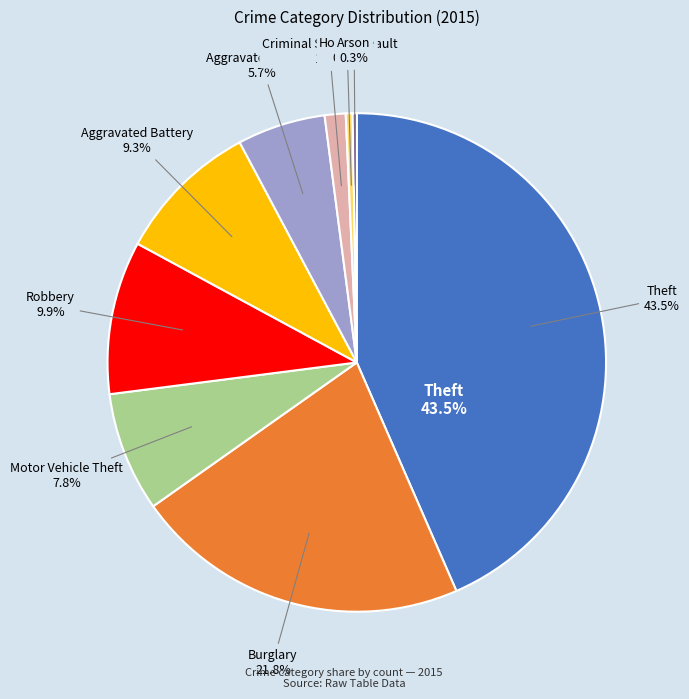

Which has a higher value, Aggravated Battery or Criminal Sexual Assault?

Aggravated Battery